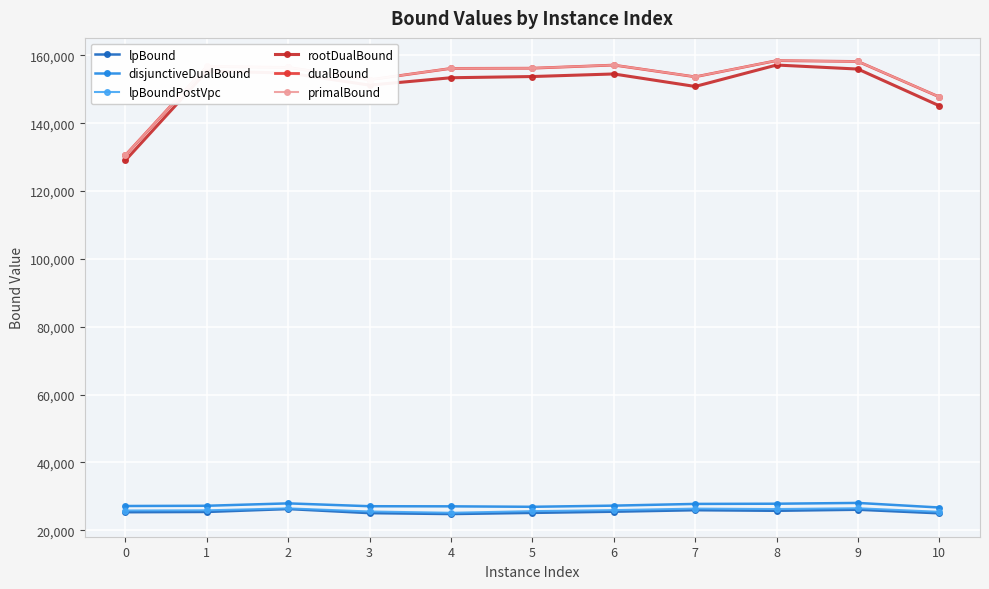

Which series has the largest range (max minus min)?

rootDualBound